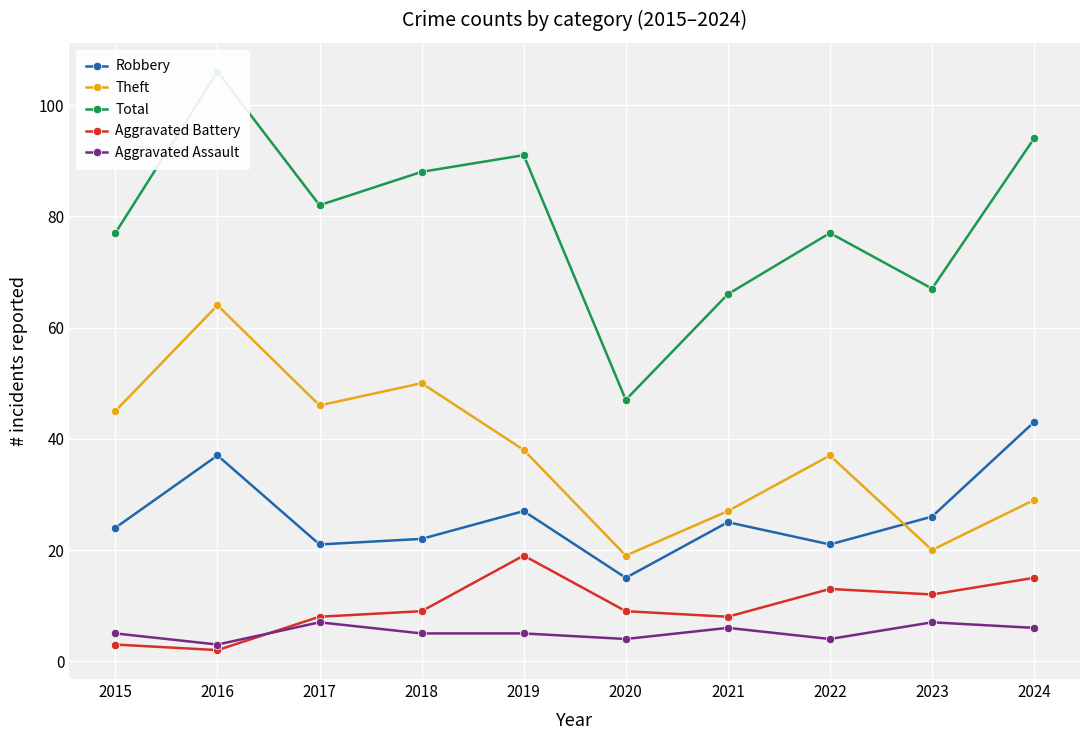

What is the difference between the second highest and minimum values in the Total series?

47